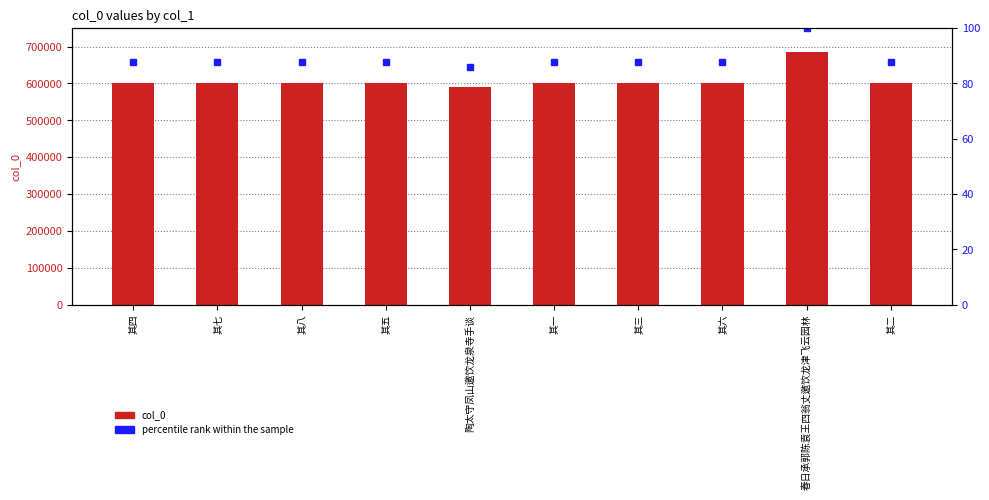

The col_0 series shows 684136.0 at 春日承郭陈袁王四翁丈邀饮龙津飞云园林. True or false?

True